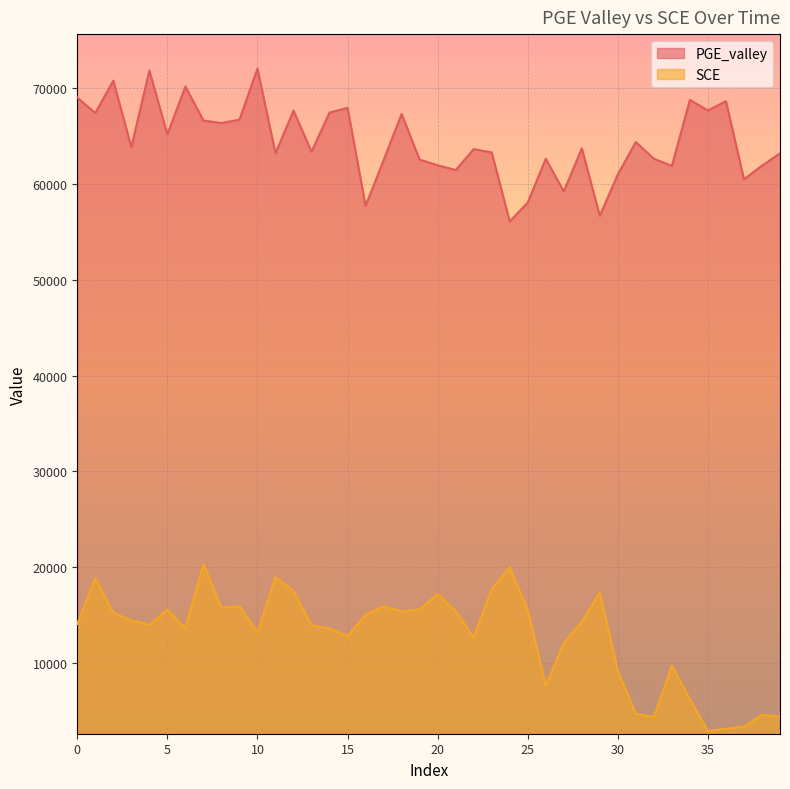

In PGE_valley, how many points are lower than both neighbors (excluding endpoints)?

14